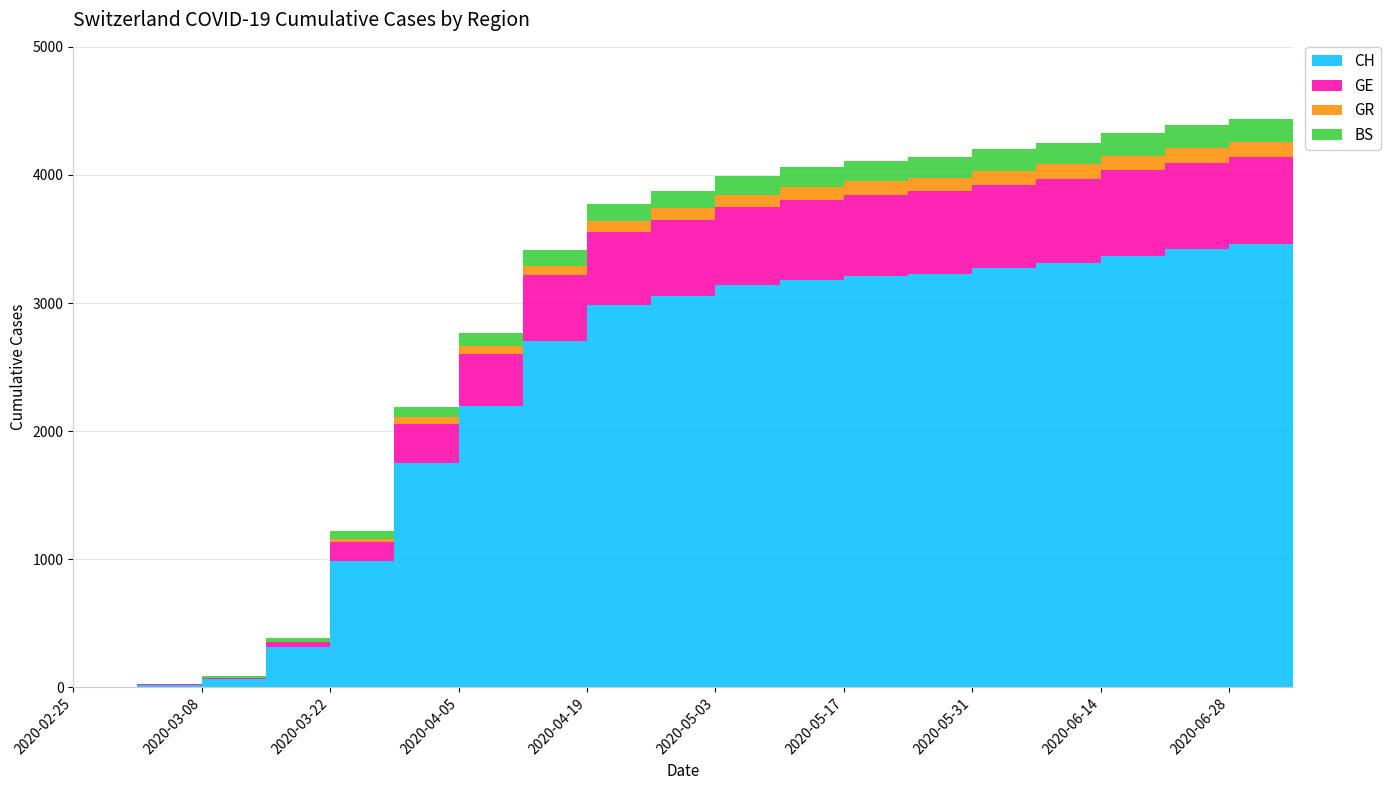

Reading left to right, what are all the values shown in this chart?

CH: 0	20	66	317	988	1752	2197	2707	2985	3058	3140	3180	3210	3230	3270	3310	3370	3420	3460	3500
GE: 0	3	9	34	143	306	402	510	570	590	610	625	636	643	655	662	669	675	680	685
GR: 0	0	0	0	24	52	62	75	85	90	95	100	103	106	108	110	112	114	115	116
BS: 0	4	12	35	62	78	104	120	133	140	148	155	160	164	168	171	174	177	179	181